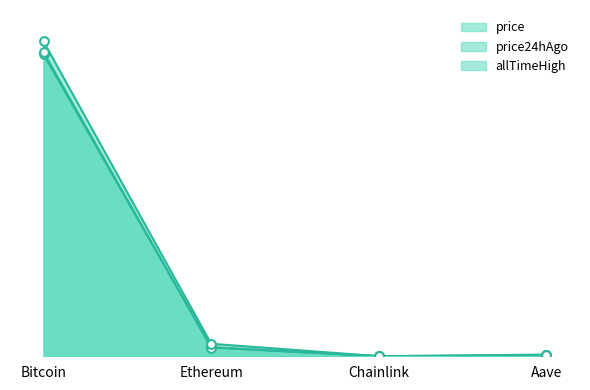

What is the total value across all series at Ethereum?

23701.4